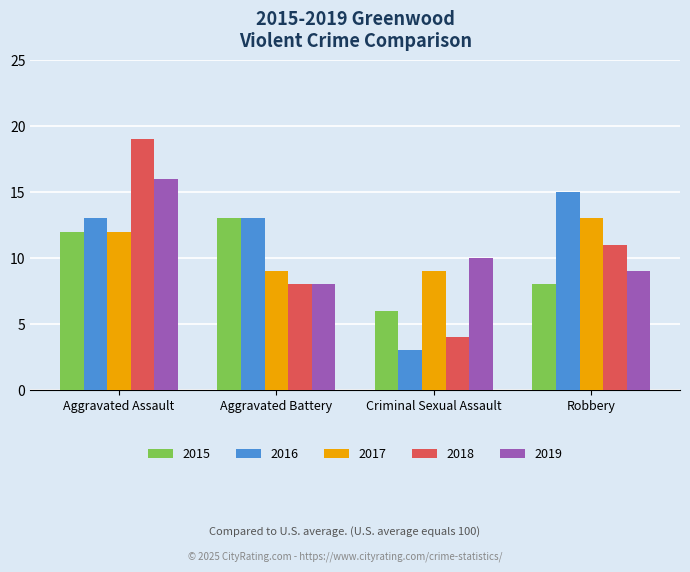

What position from the right is Robbery?

1